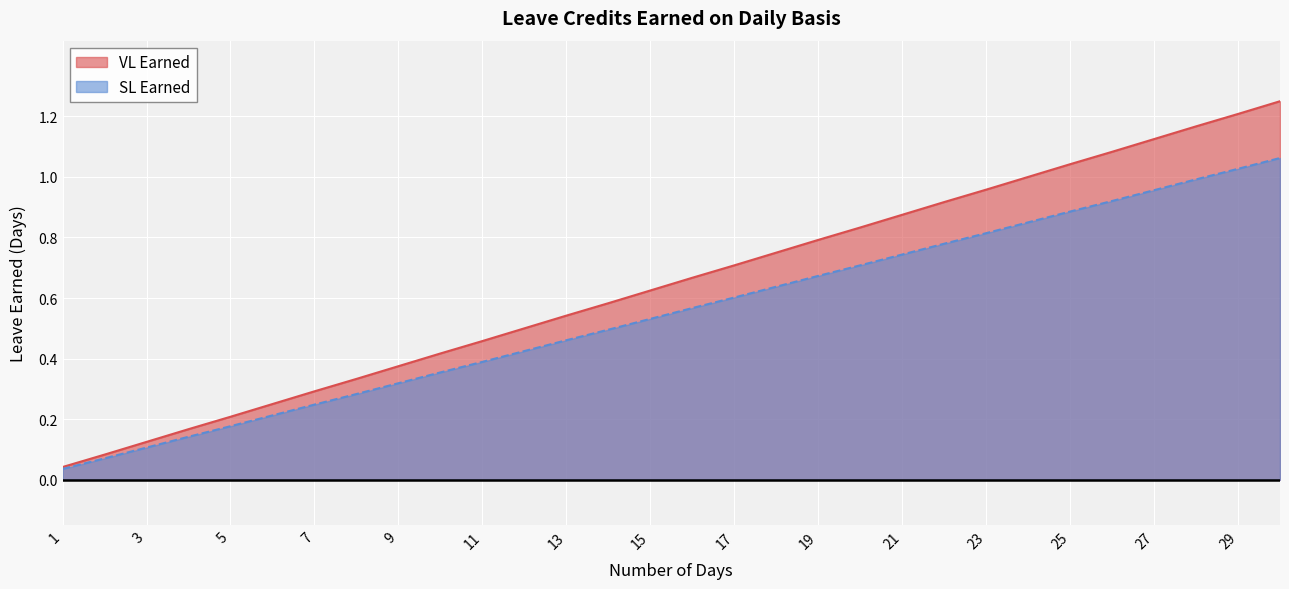

Reading left to right, transcribe all the data shown in this chart.

VL Earned: 0.0	0.1	0.1	0.2	0.2	0.2	0.3	0.3	0.4	0.4	0.5	0.5	0.5	0.6	0.6	0.7	0.7	0.8	0.8	0.8	0.9	0.9	1.0	1.0	1.0	1.1	1.1	1.2	1.2	1.2
SL Earned: 0.0	0.1	0.1	0.1	0.2	0.2	0.2	0.3	0.3	0.4	0.4	0.4	0.5	0.5	0.5	0.6	0.6	0.6	0.7	0.7	0.7	0.8	0.8	0.8	0.9	0.9	1.0	1.0	1.0	1.1